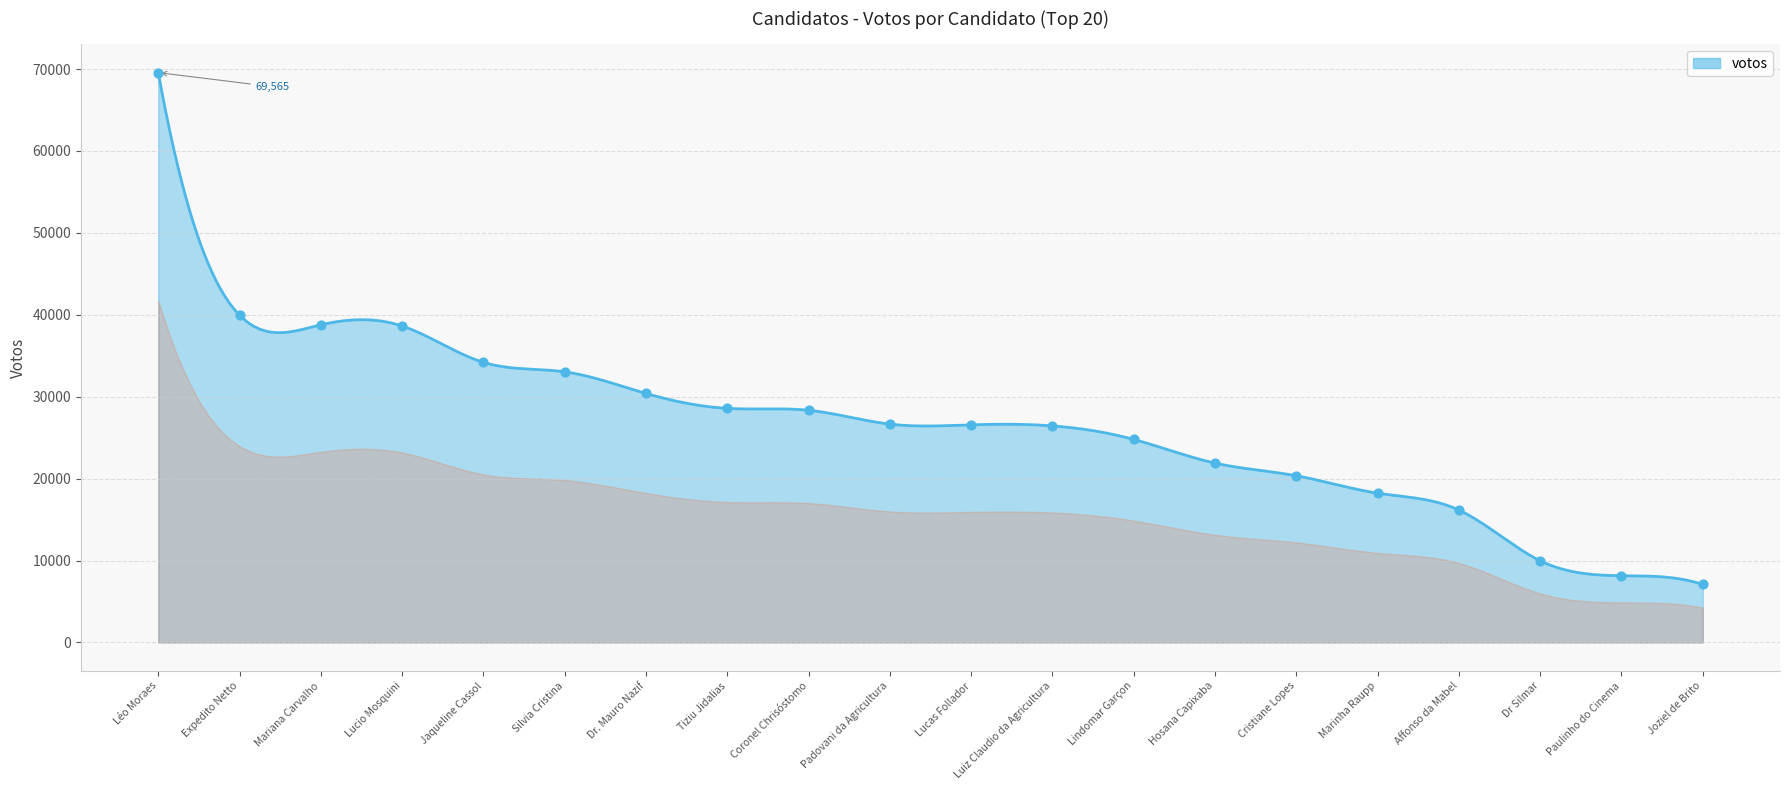

What is the difference between the maximum and minimum values?

62491.0